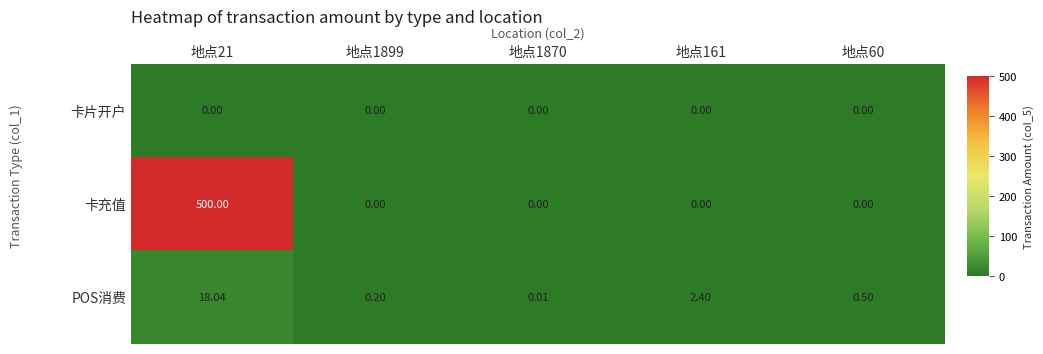

Is the value of 卡充值 at 地点60 greater than the value of POS消费 at 地点1899?

No